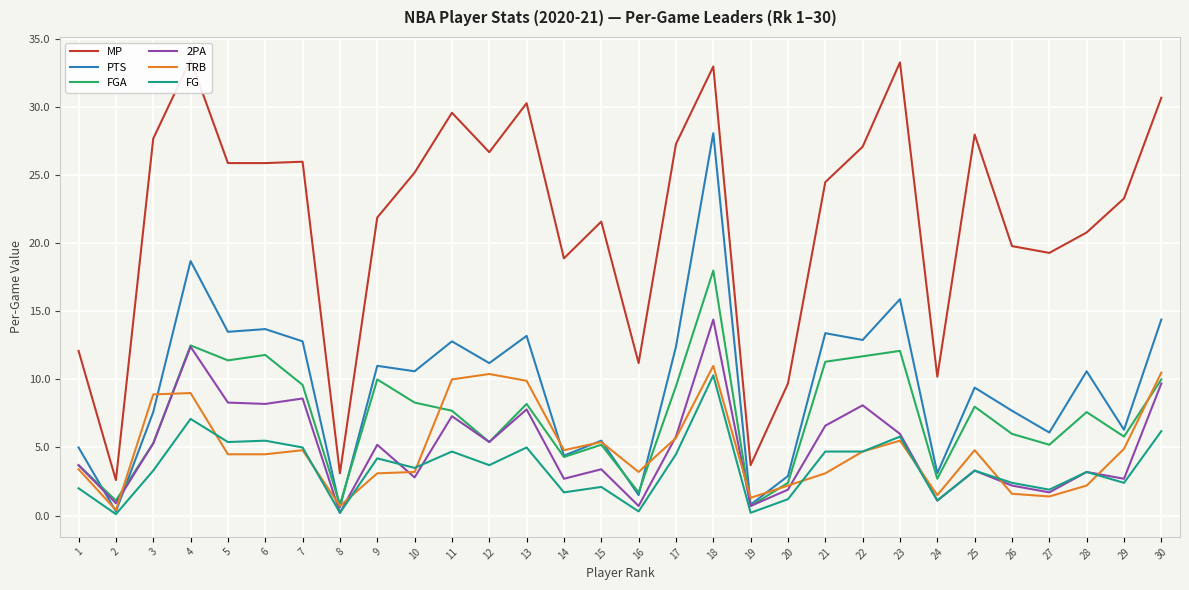

What is the maximum value for FG?

10.3